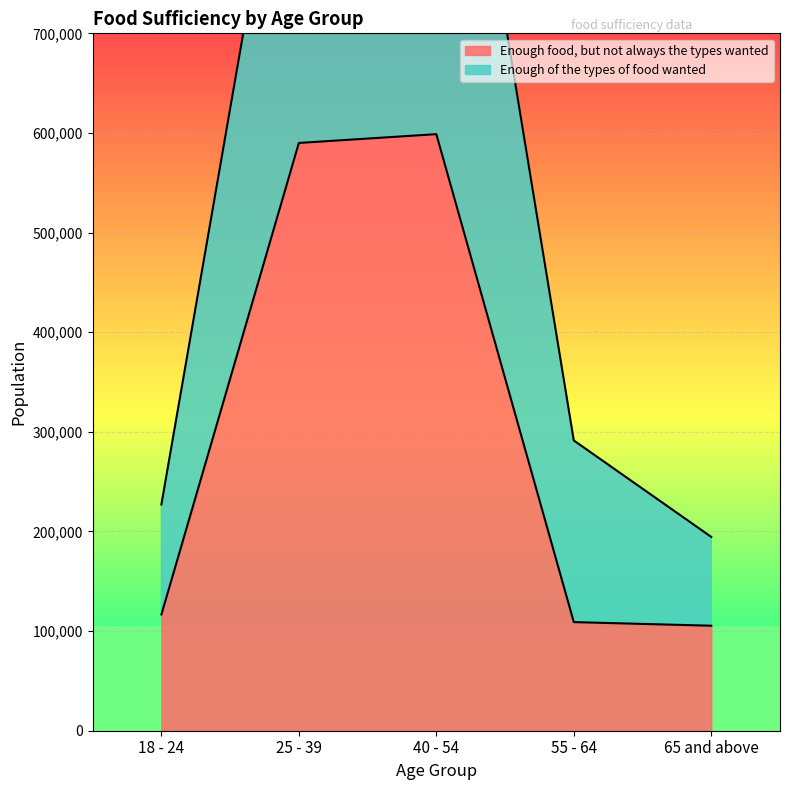

Which series has the largest range (max minus min)?

Enough of the types of food wanted